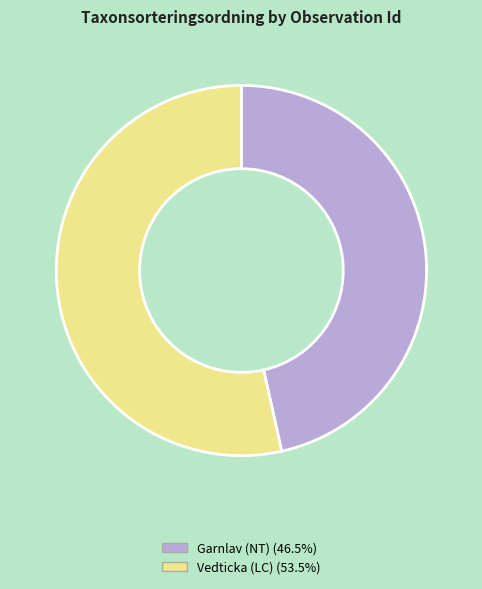

Do Garnlav (NT) (46.5%) and Vedticka (LC) (53.5%) together represent more than half of the pie?

Yes